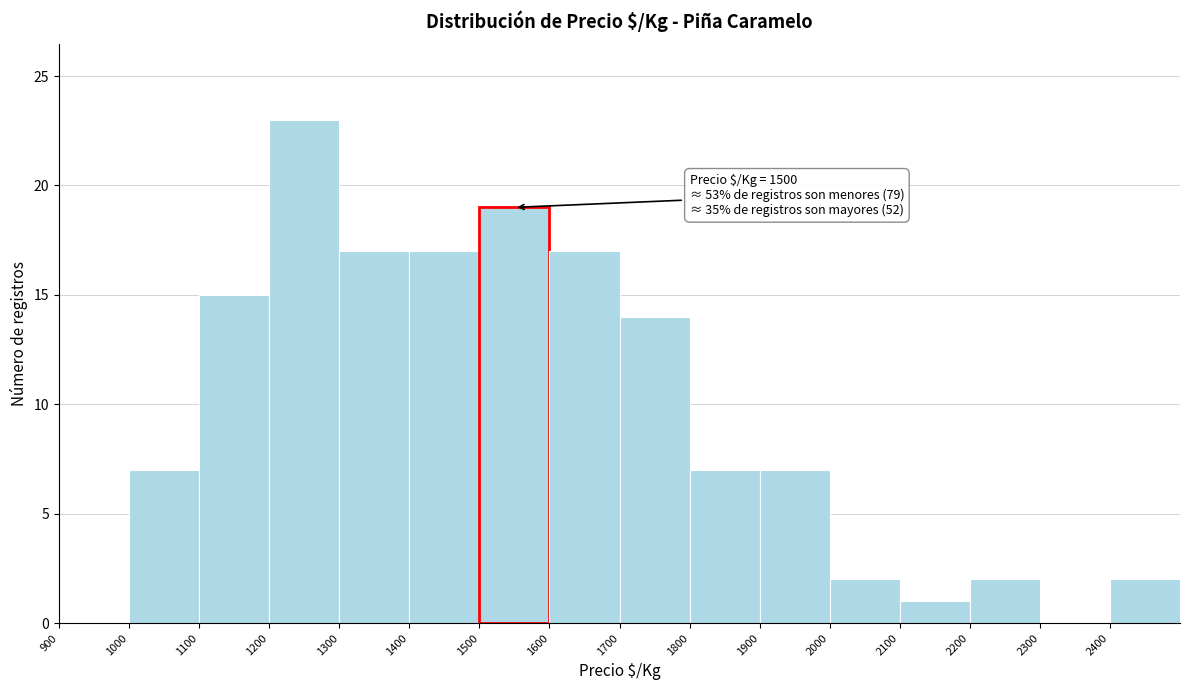

Which range on the x-axis has the tallest bar?

1200 to 1300